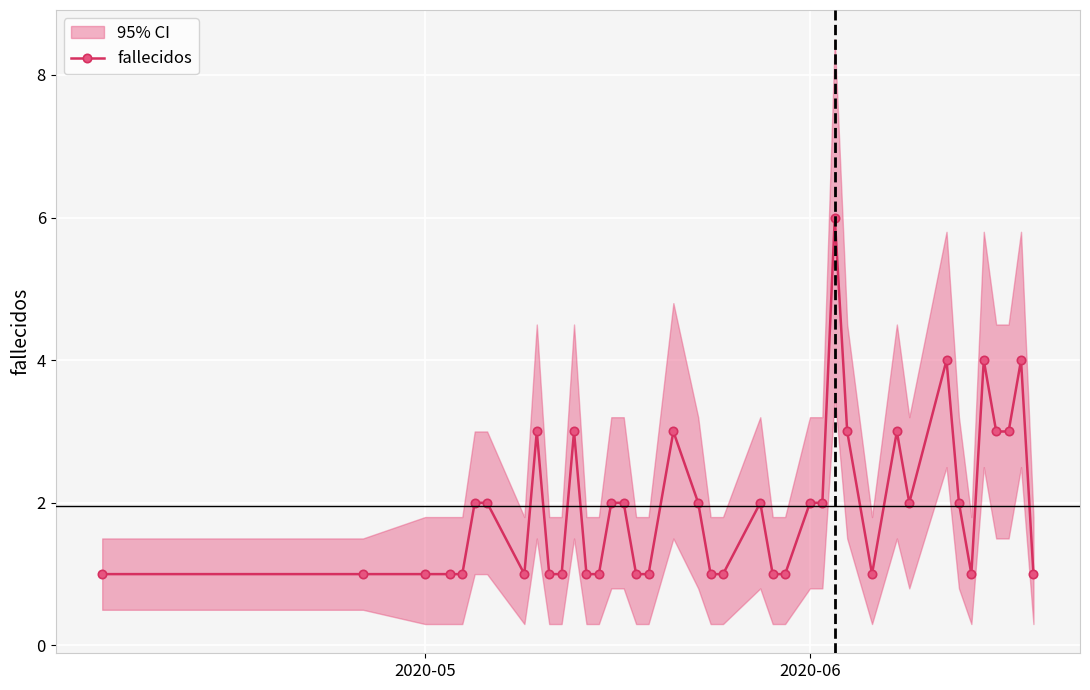

True or false: fallecidos has more than 2 interior local peaks.

True